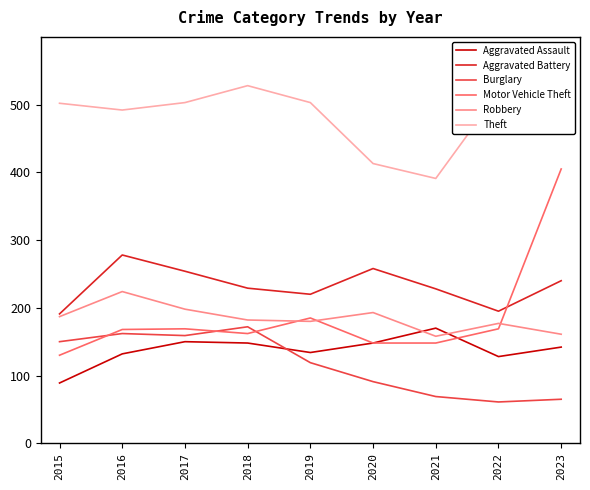

Where do Motor Vehicle Theft and Aggravated Battery first cross each other?

2022 and 2023